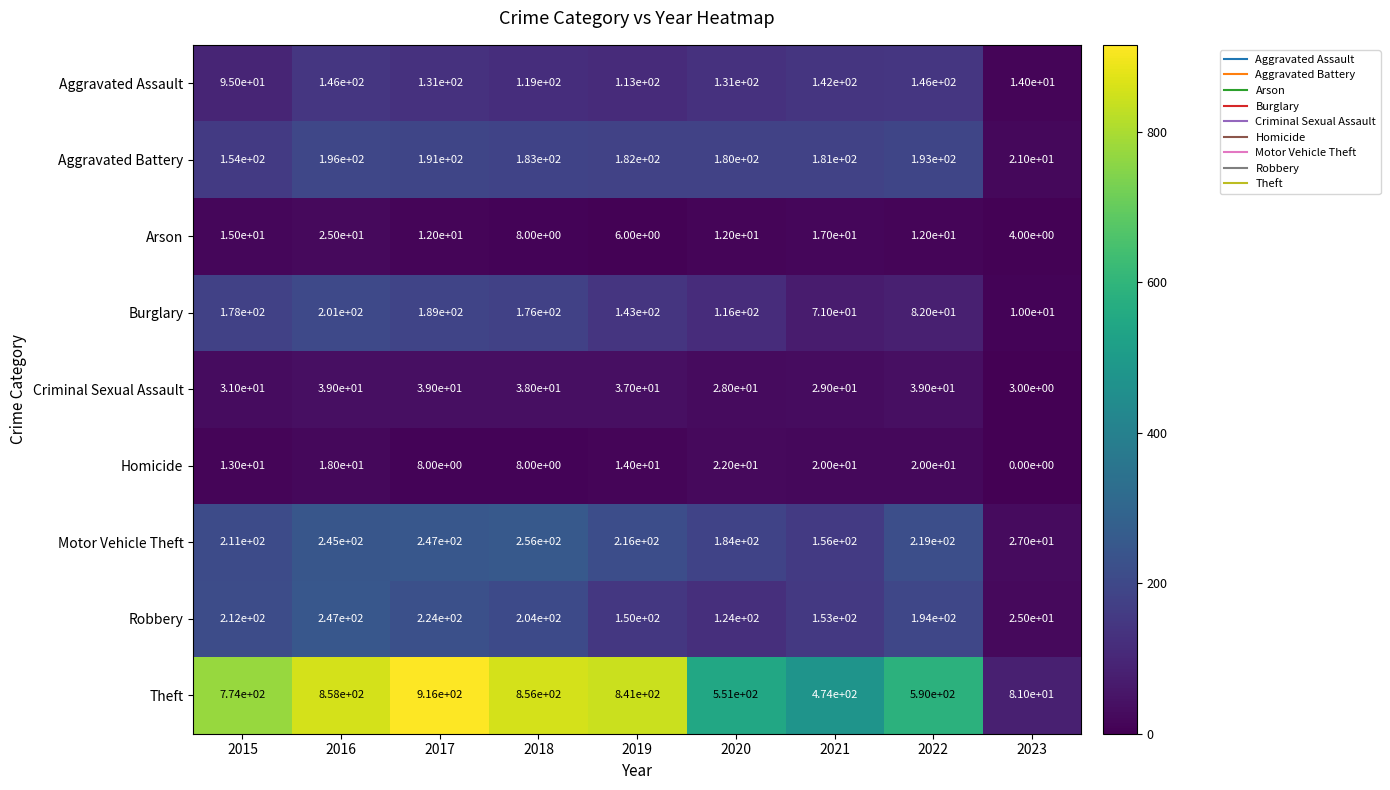

Which series has the largest range (max minus min)?

Theft